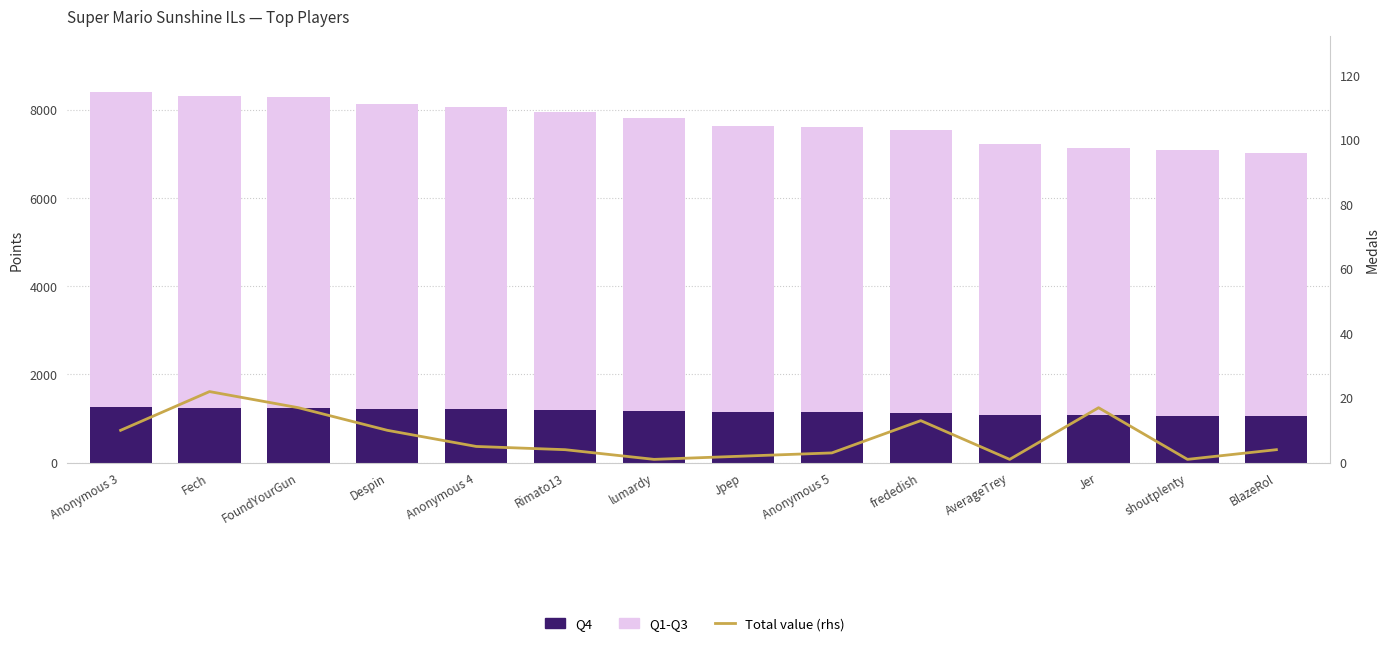

Which category has the highest value in the Q4 series?

Anonymous 3